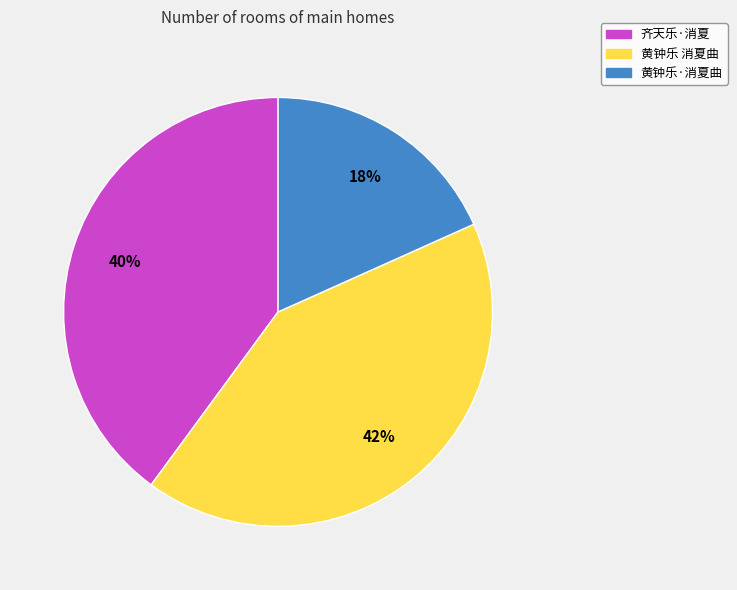

Between 黄钟乐 消夏曲 and 黄钟乐·消夏曲, which is larger?

黄钟乐 消夏曲